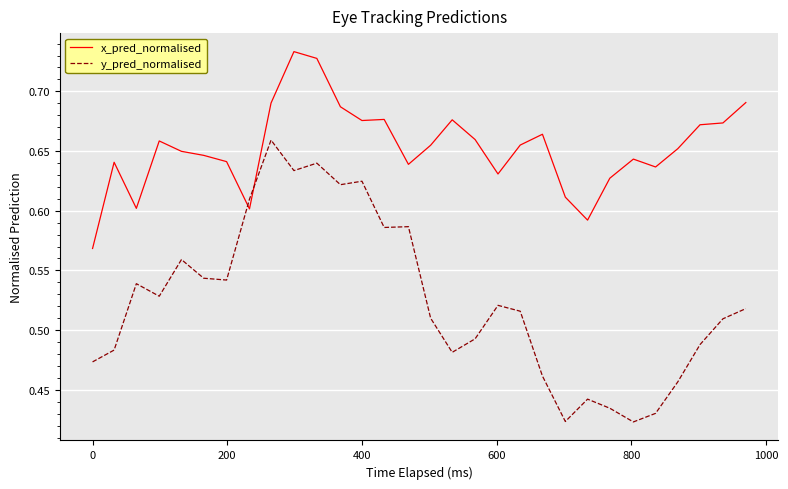

Which series has the largest total across all categories?

x_pred_normalised